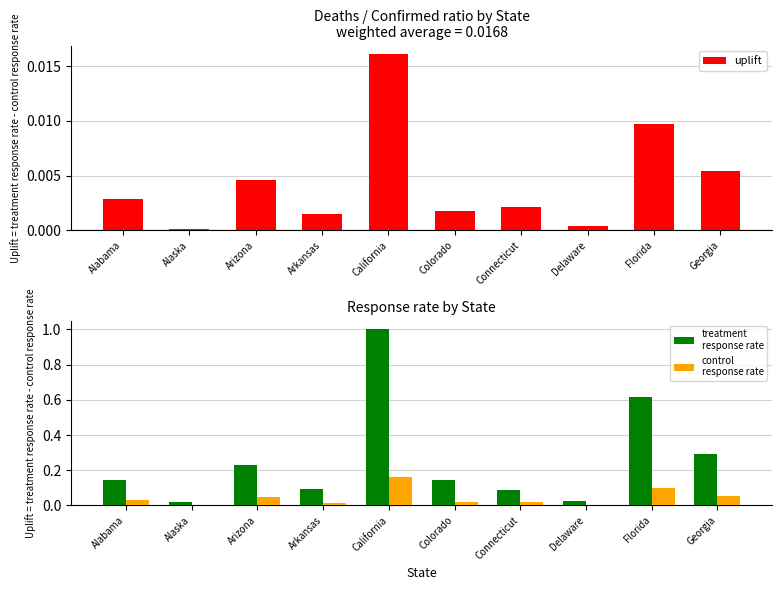

Is the value of treatment
response rate at Arizona greater than the value of uplift at Florida?

Yes